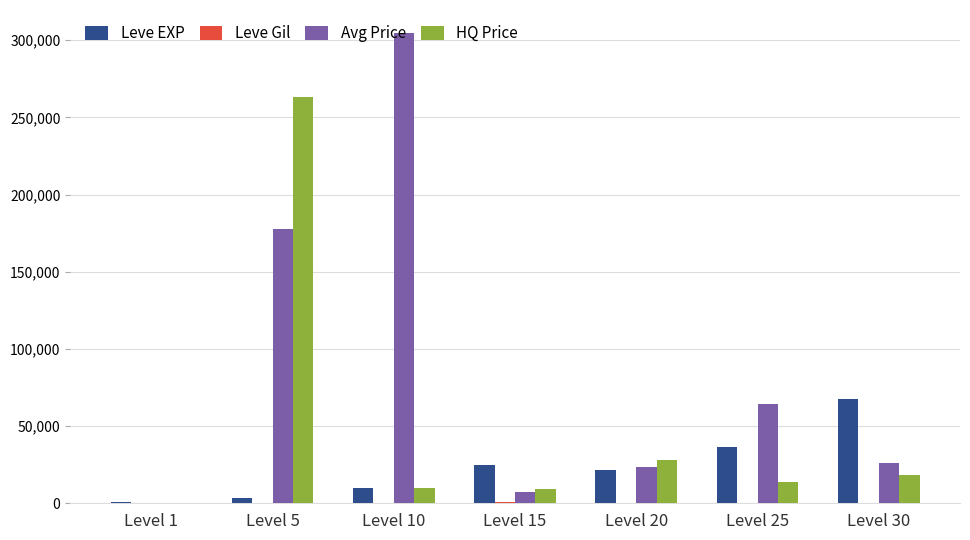

Between Level 1 and Level 30, which series saw the biggest shift?

Leve EXP